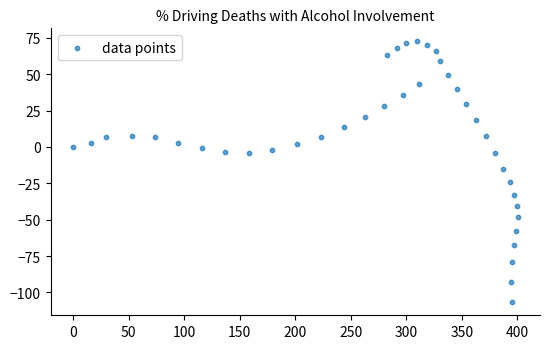

What Y value in the scatter plot is closest to -17?

-14.9